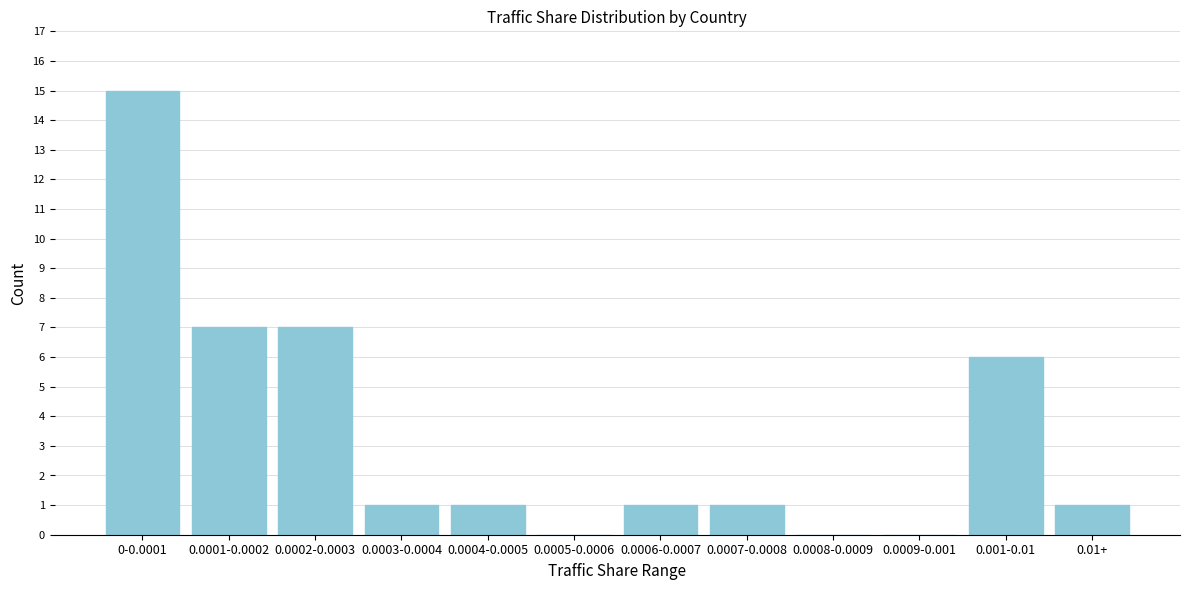

Reading left to right, transcribe all the data shown in this chart.

0-0.0001=15	0.0001-0.0002=7	0.0002-0.0003=7	0.0003-0.0004=1	0.0004-0.0005=1	0.0005-0.0006=0	0.0006-0.0007=1	0.0007-0.0008=1	0.0008-0.0009=0	0.0009-0.001=0	0.001-0.01=6	0.01+=1